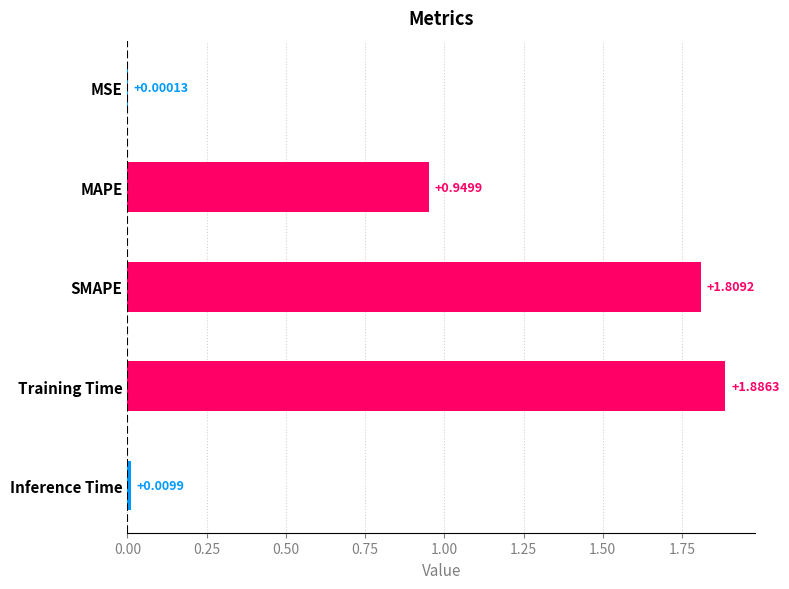

At which category does the chart reach its peak across all series?

Training Time